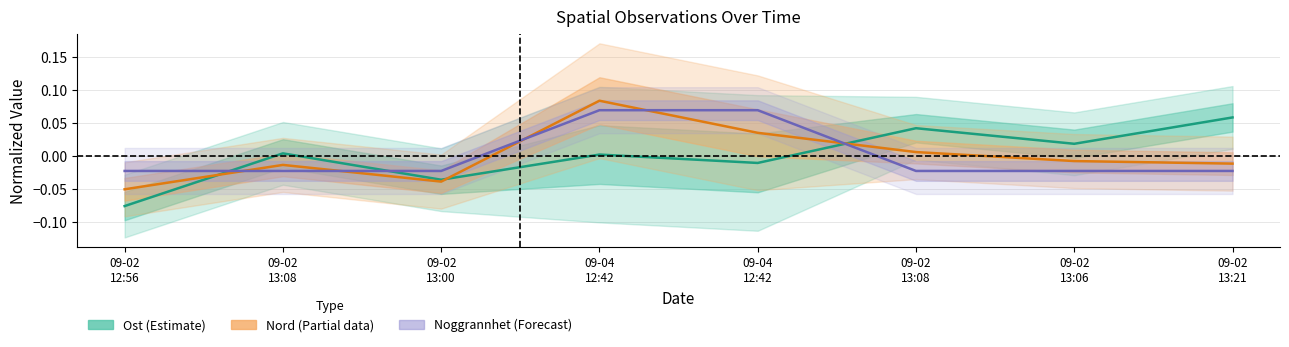

True or false: Nord (Partial) has a value of 0.0 at 09-02
13:08.

False